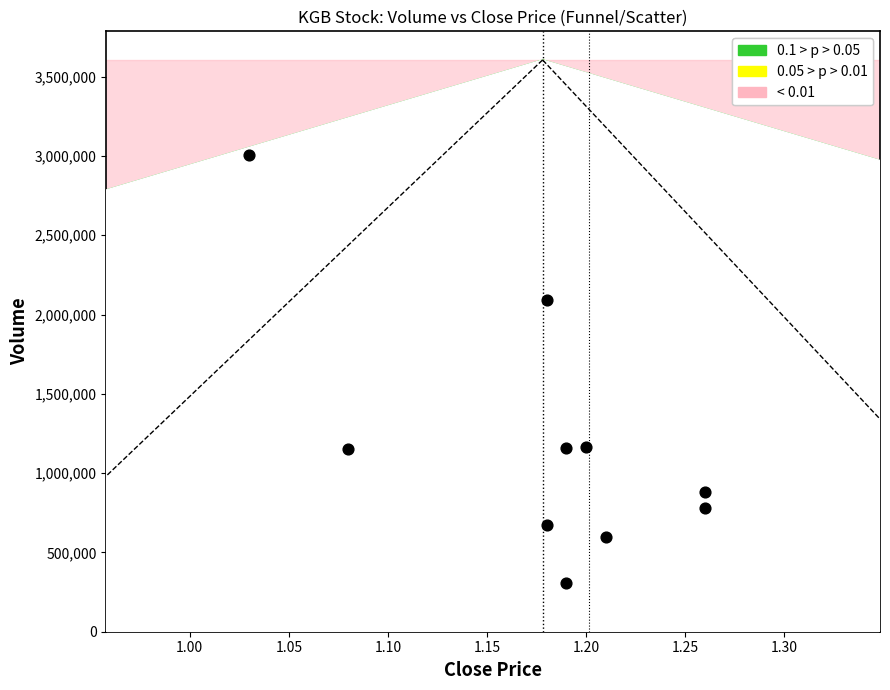

What is the range of Y values (max minus min)?

2698500